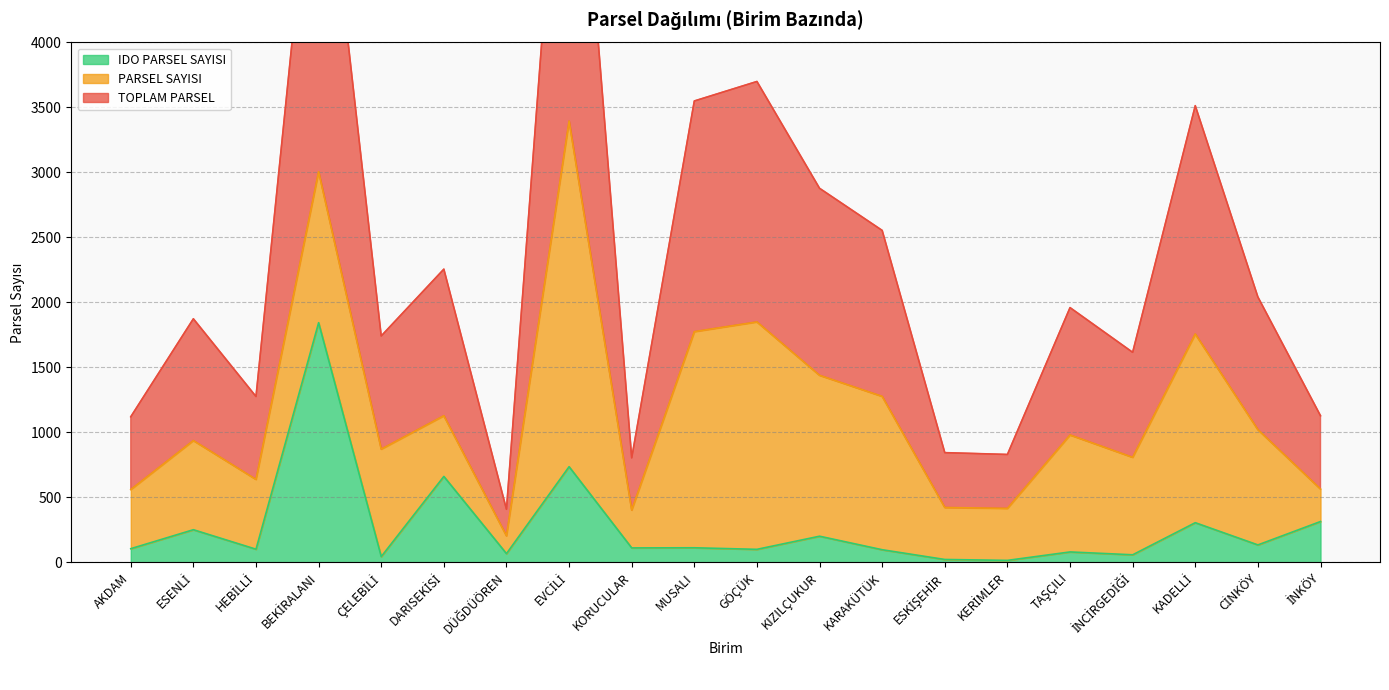

True or false: TOPLAM PARSEL has a value of 808 at İNCİRGEDİĞİ.

True